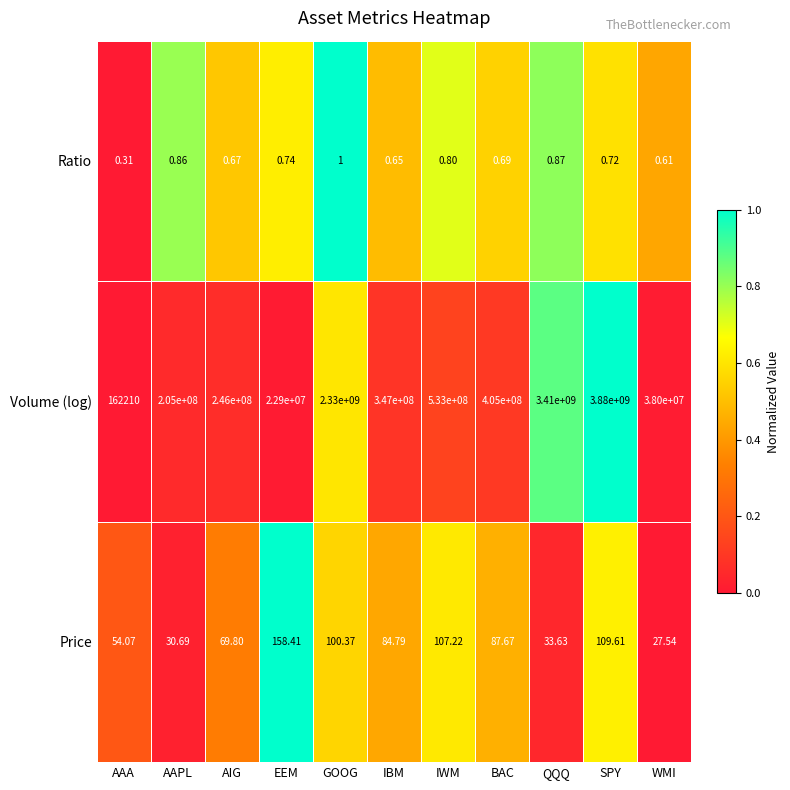

Which series has the widest spread of values?

Volume (log)